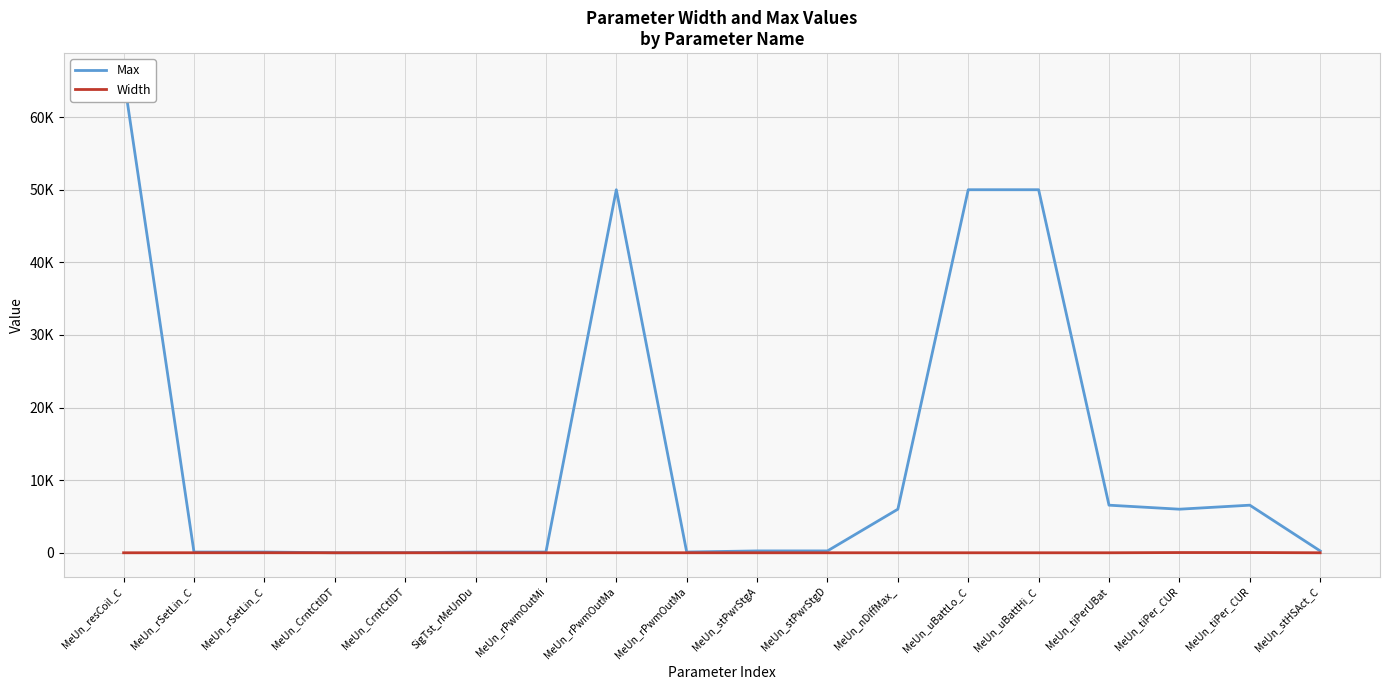

What is the greatest value displayed?

65535.0